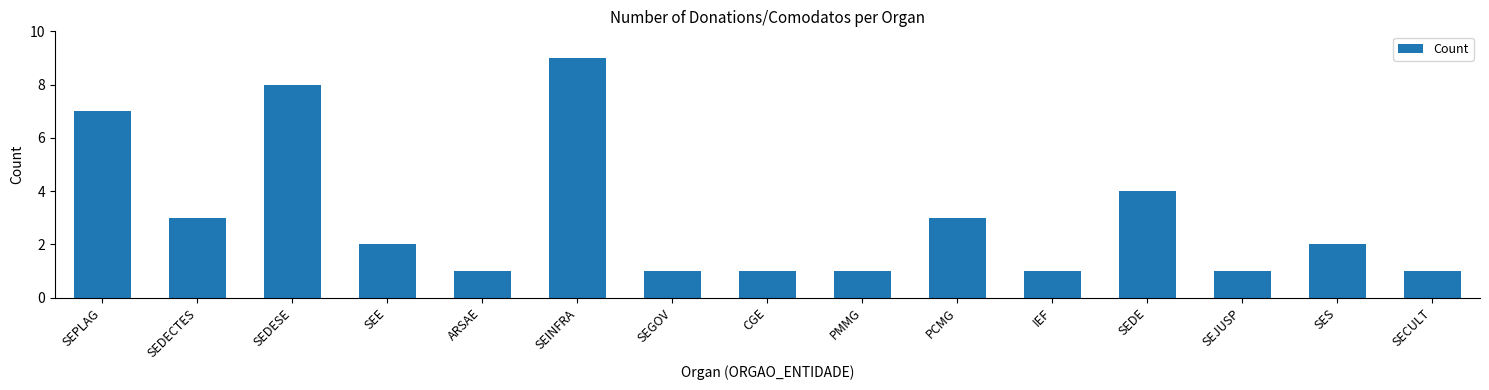

Are the bars grouped side by side (vs. stacked)?

No